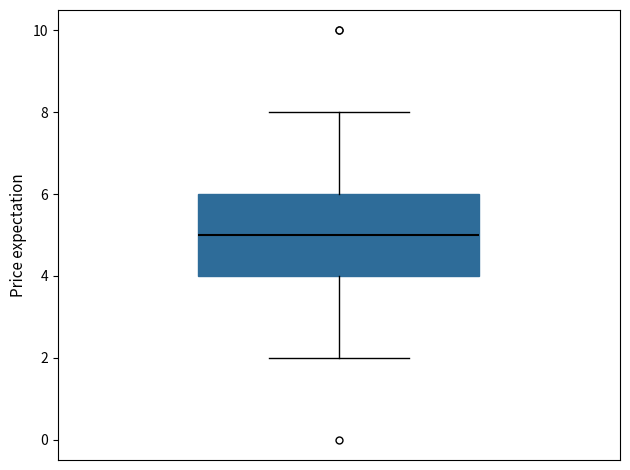

Transcribe this box plot: give where the median line is, the range the box spans, and where the two whiskers end, as read against the y-axis. The values are not printed on the chart, so give them approximately, as read against the axis.

median 5, box 4 to 6, whiskers 2 to 8